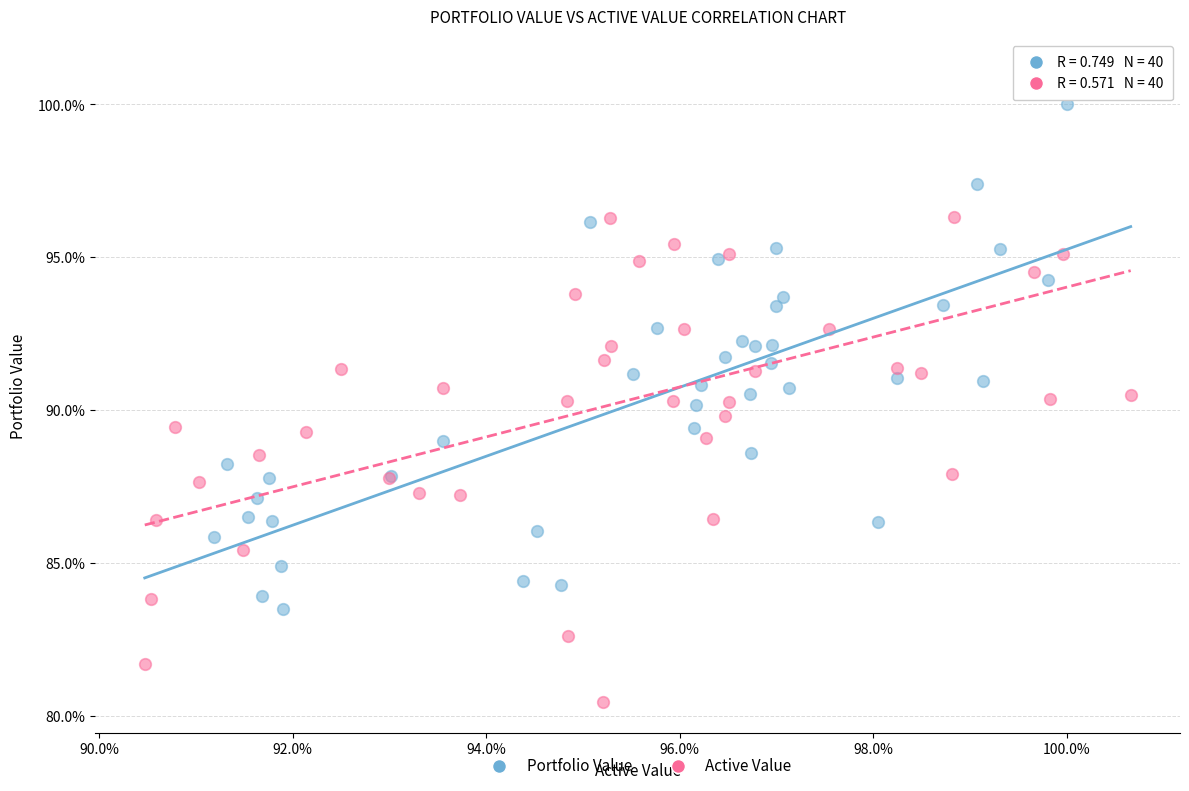

What are all the series names shown in the legend?

Portfolio Value, Active Value